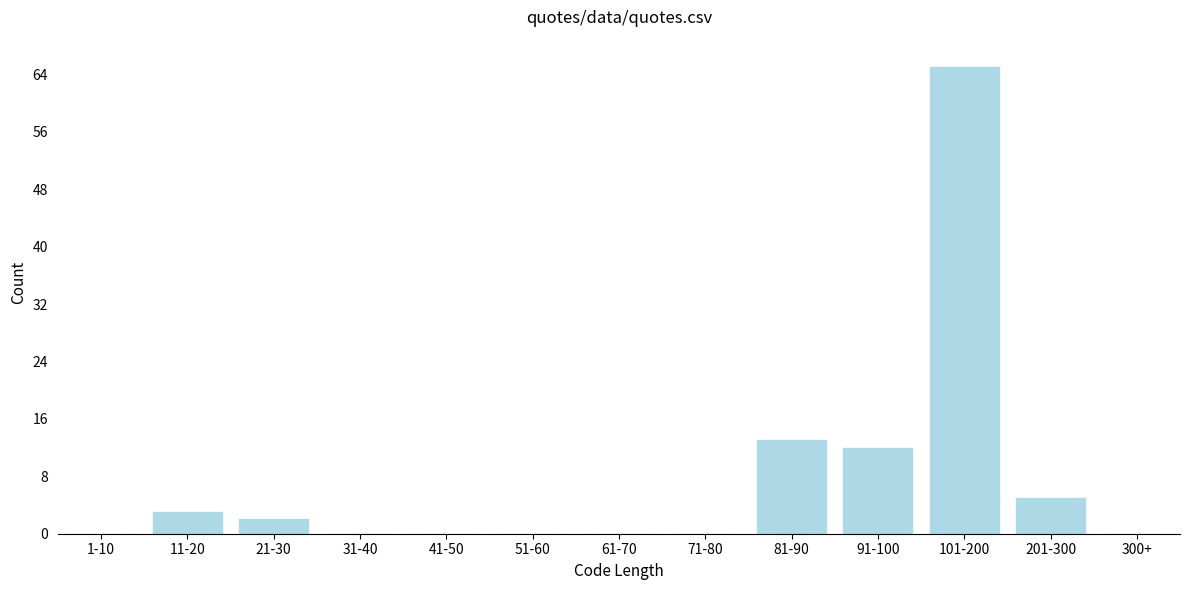

Reading left to right, what are all the values shown in this chart?

1-10=0	11-20=3	21-30=2	31-40=0	41-50=0	51-60=0	61-70=0	71-80=0	81-90=13	91-100=12	101-200=65	201-300=5	300+=0